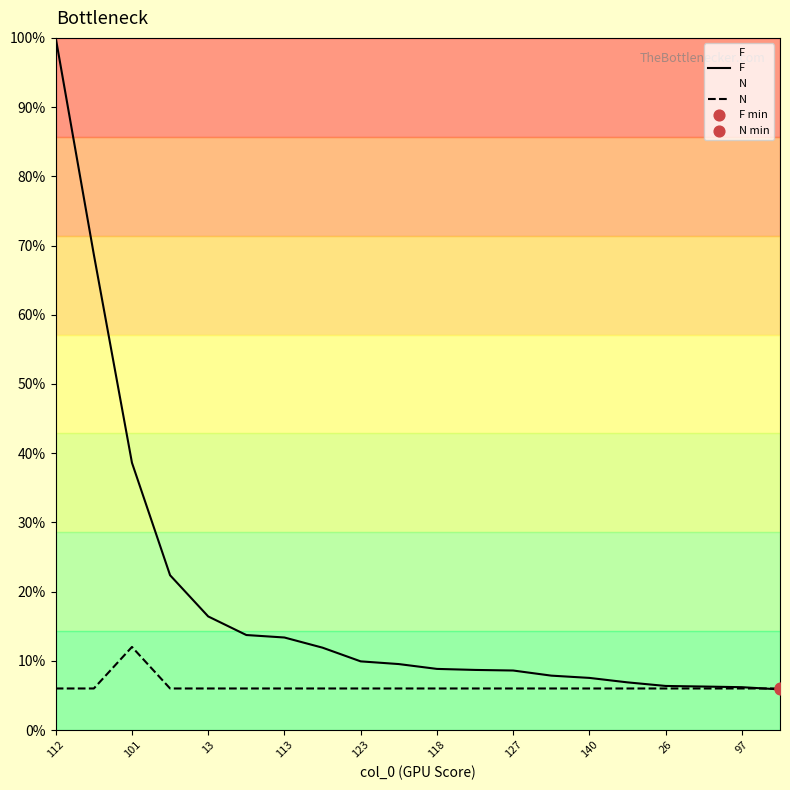

Which series has the largest Y range (max minus min)?

F